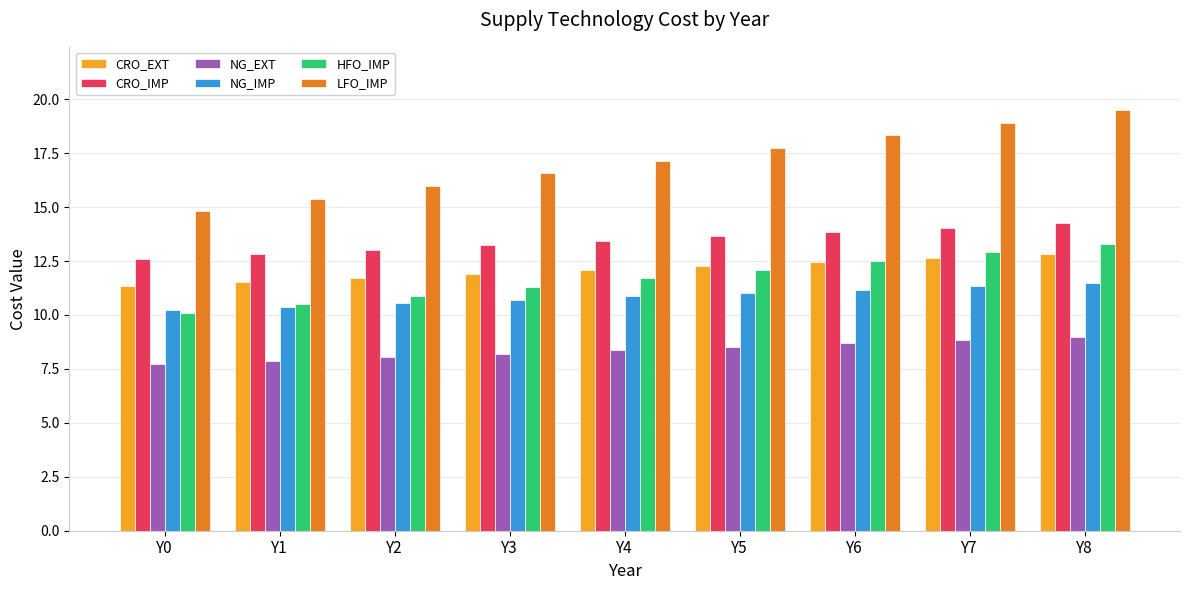

What is the sum of all HFO_IMP values?

105.3